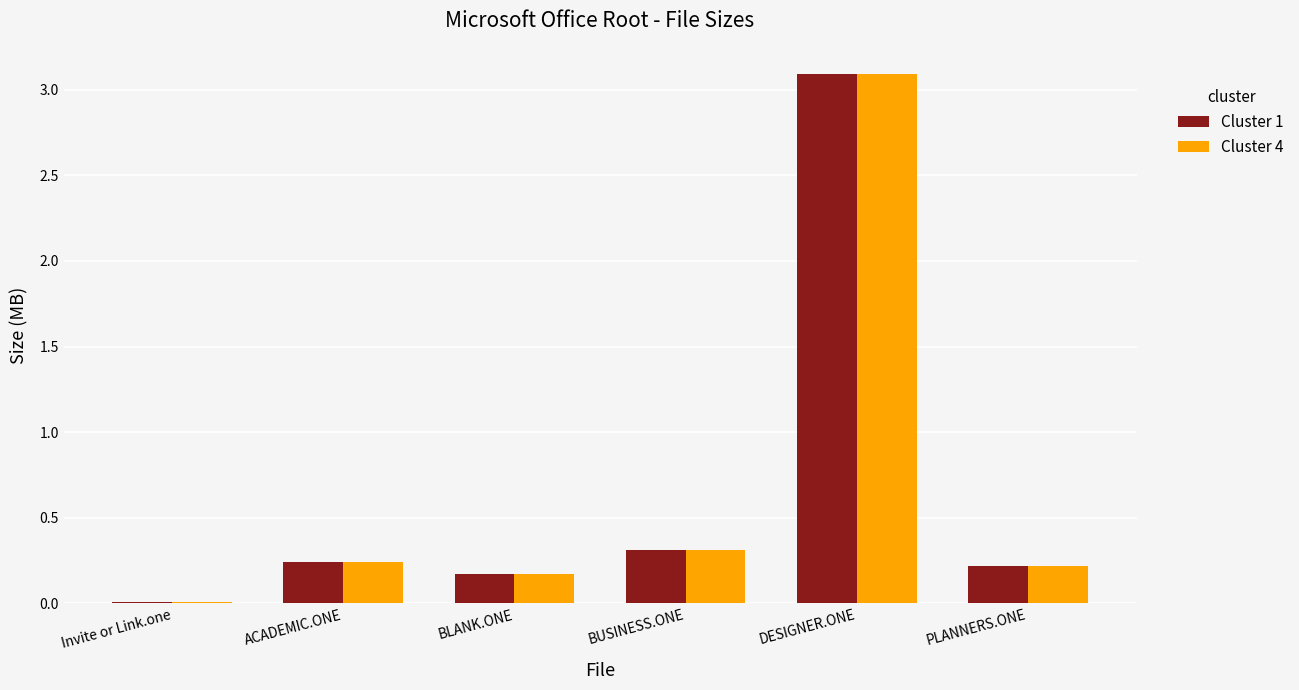

What is the sum of all Cluster 1 values?

4.0